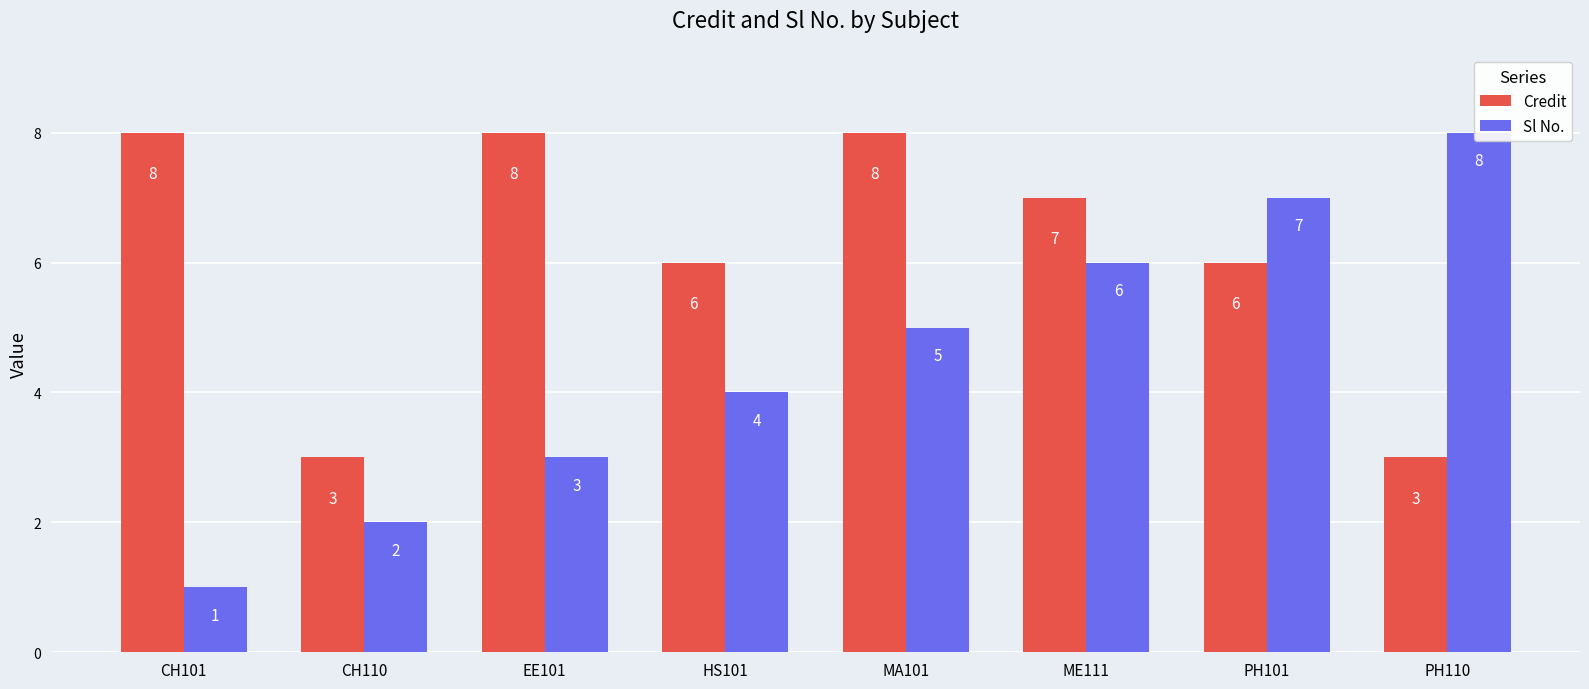

What is the maximum value for Sl No.?

8